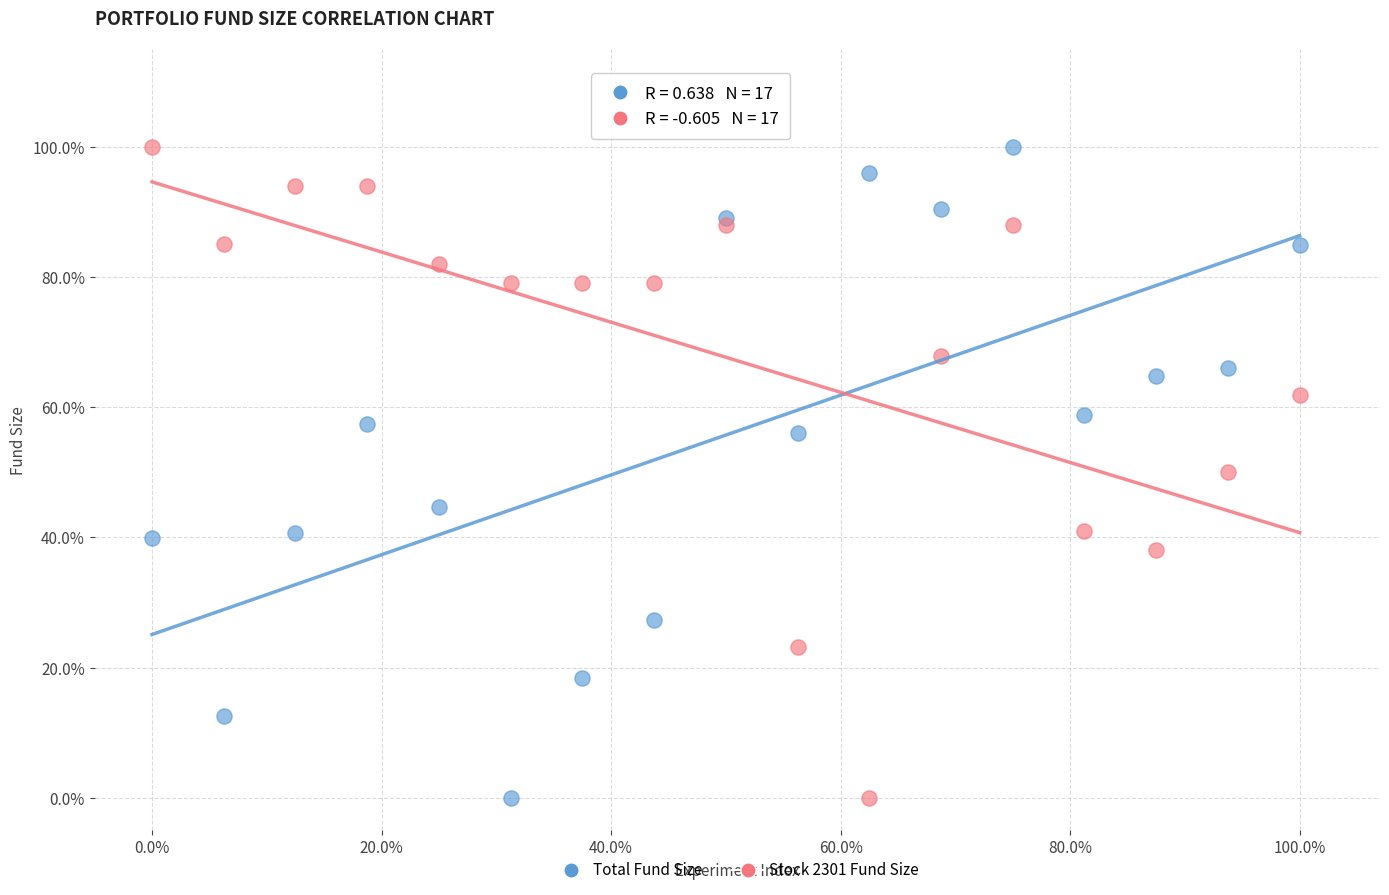

What are all the series names shown in the legend?

Total Fund Size, Stock 2301 Fund Size